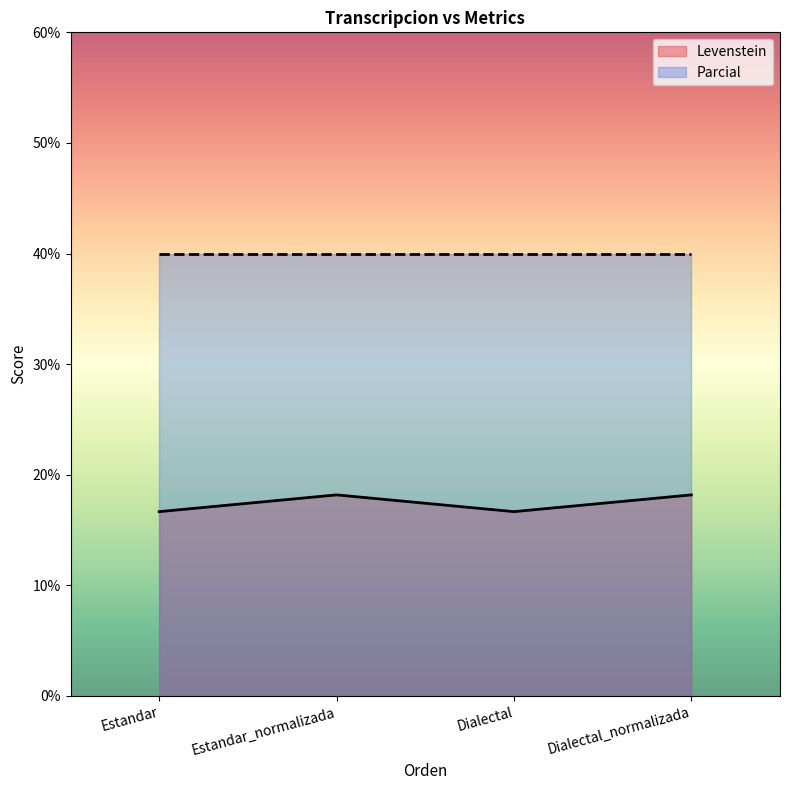

Where is the first local maximum?

Estandar_normalizada